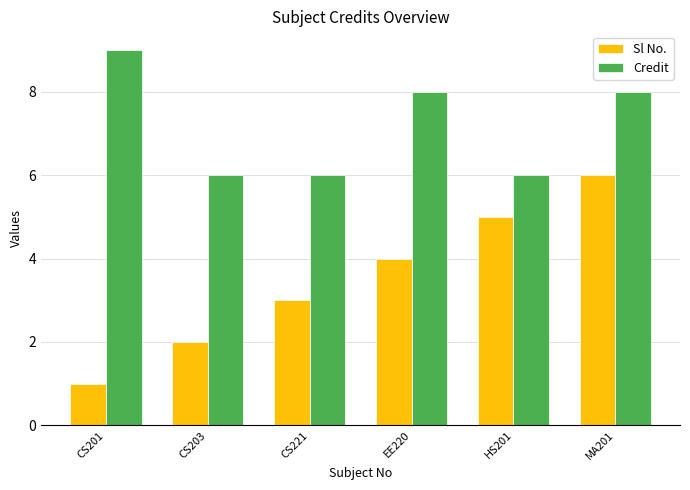

Rank the series by their maximum value, from lowest to highest.

Sl No., Credit